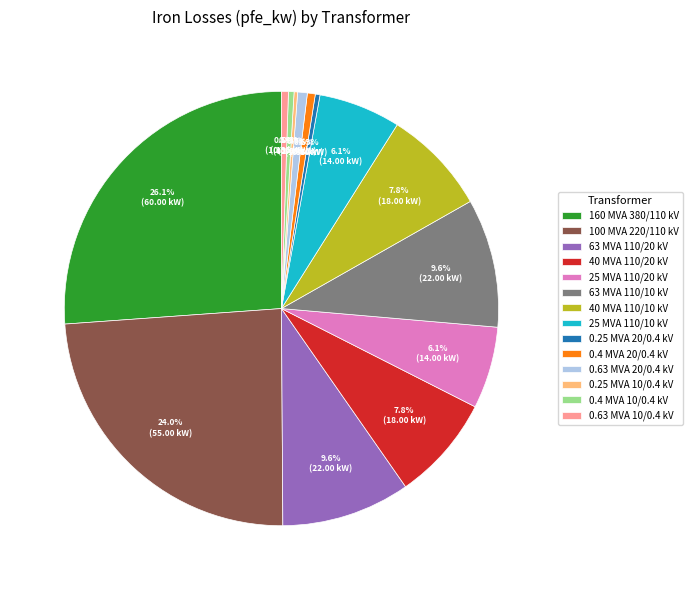

Approximately how many times larger is the value at 40 MVA 110/20 kV compared to 0.63 MVA 20/0.4 kV?

10.9